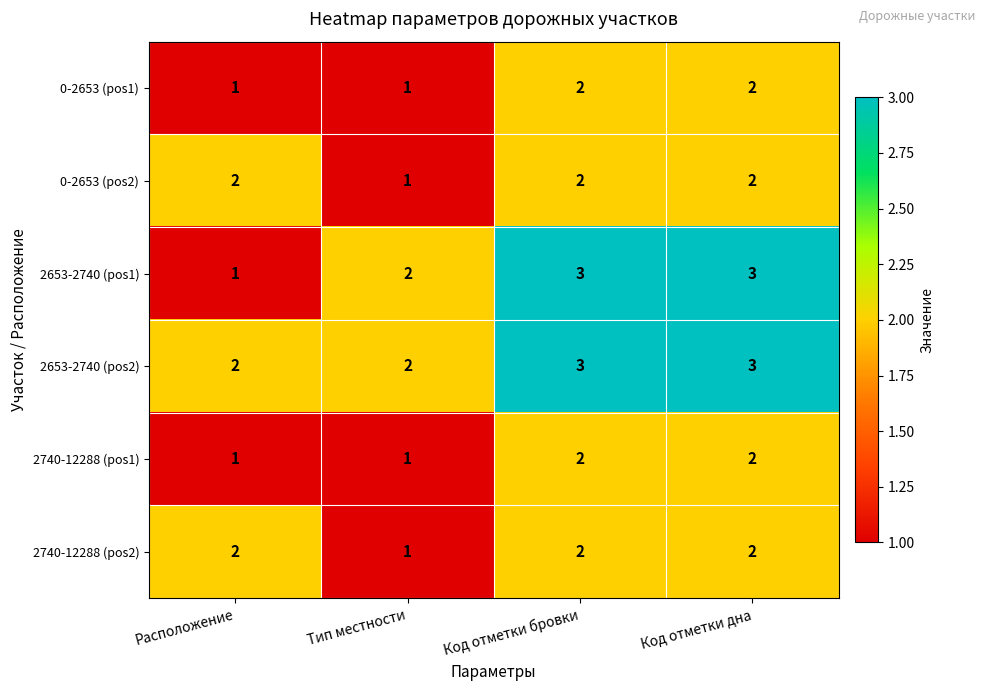

What is the smallest value displayed?

1